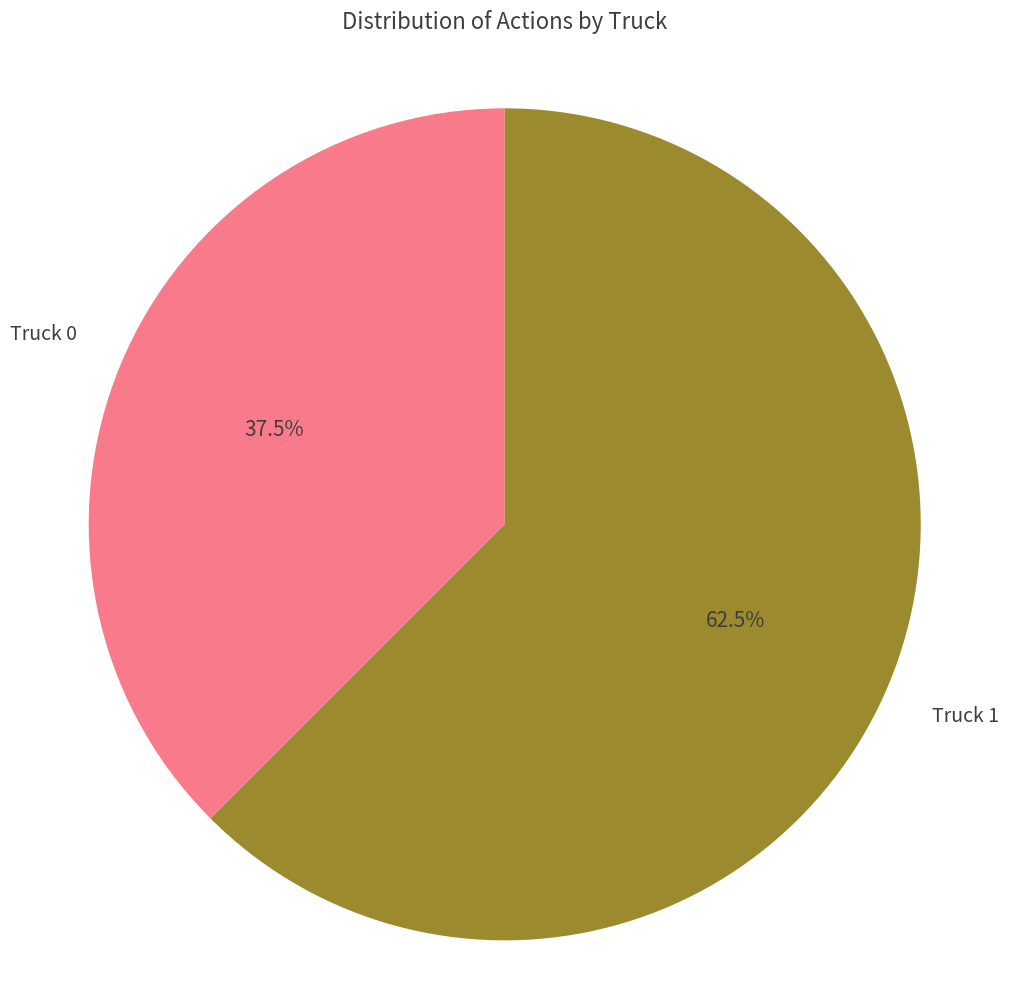

Between Truck 1 and Truck 0, which is larger?

Truck 1